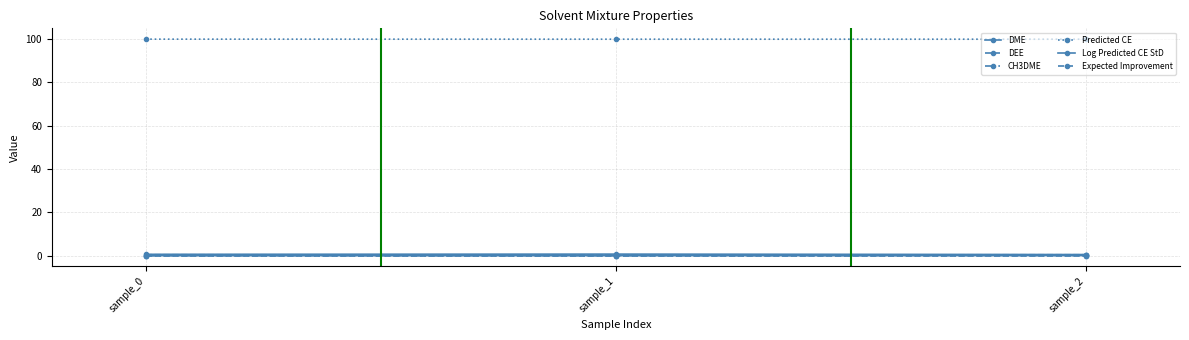

How many lines are shown in the chart?

6